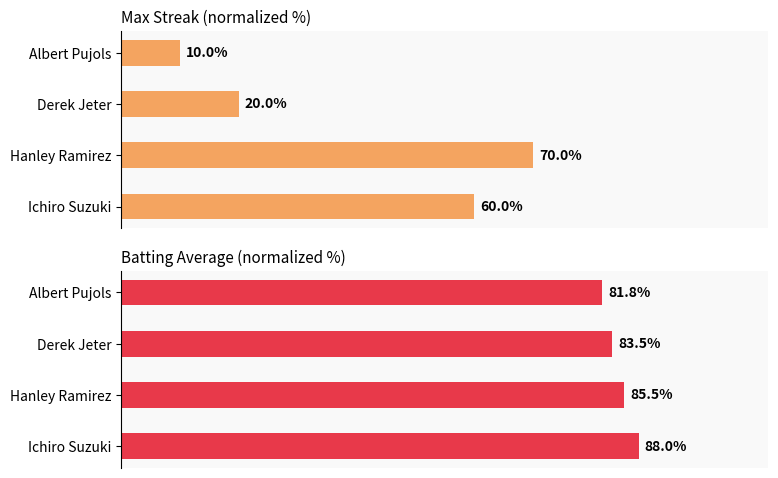

The value of Batting Average at Hanley Ramirez is 51.7. True or false?

False